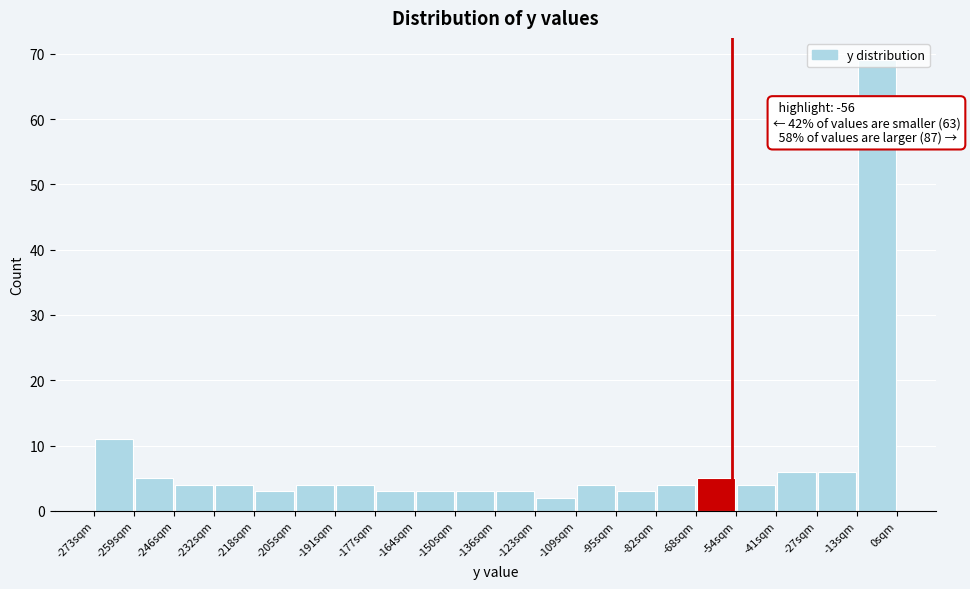

Which range on the x-axis has the tallest bar?

-14 to 0